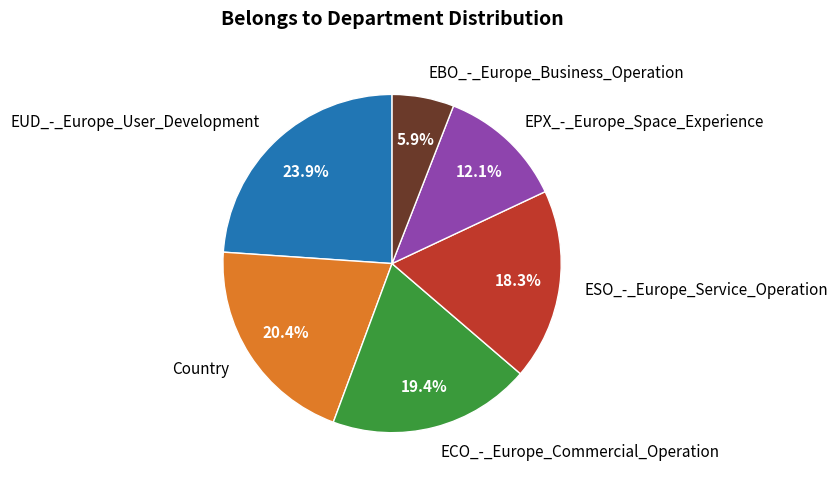

How many segments does this pie chart have?

6